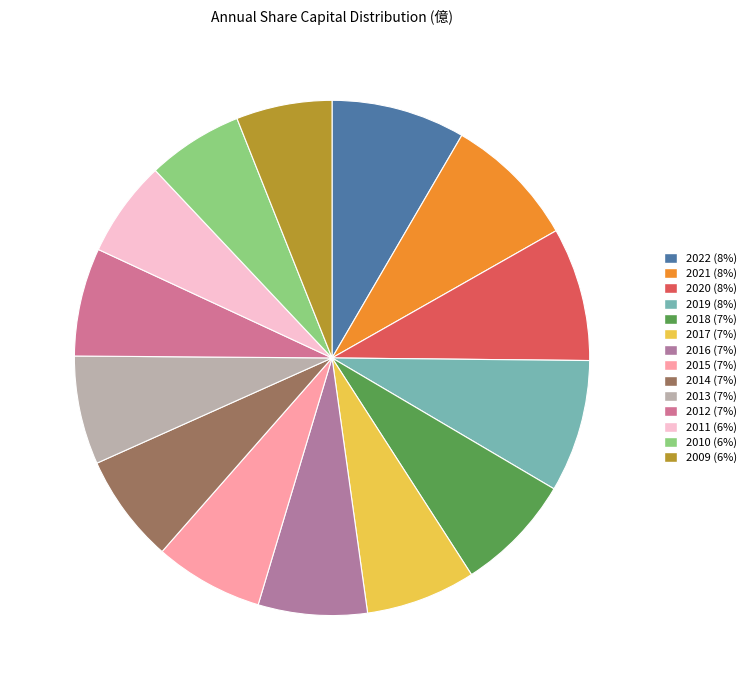

Approximately how many times larger is the value at 2020 compared to 2014?

1.2